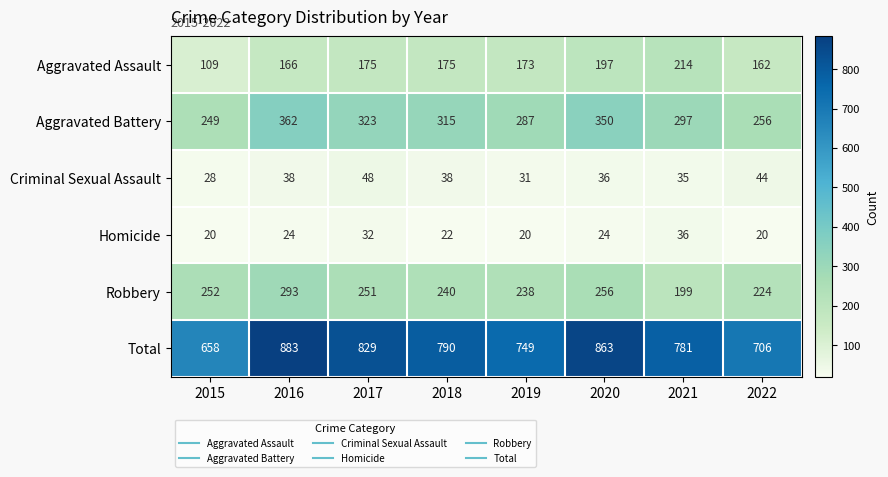

The value of Total at 2016 is 556. True or false?

False